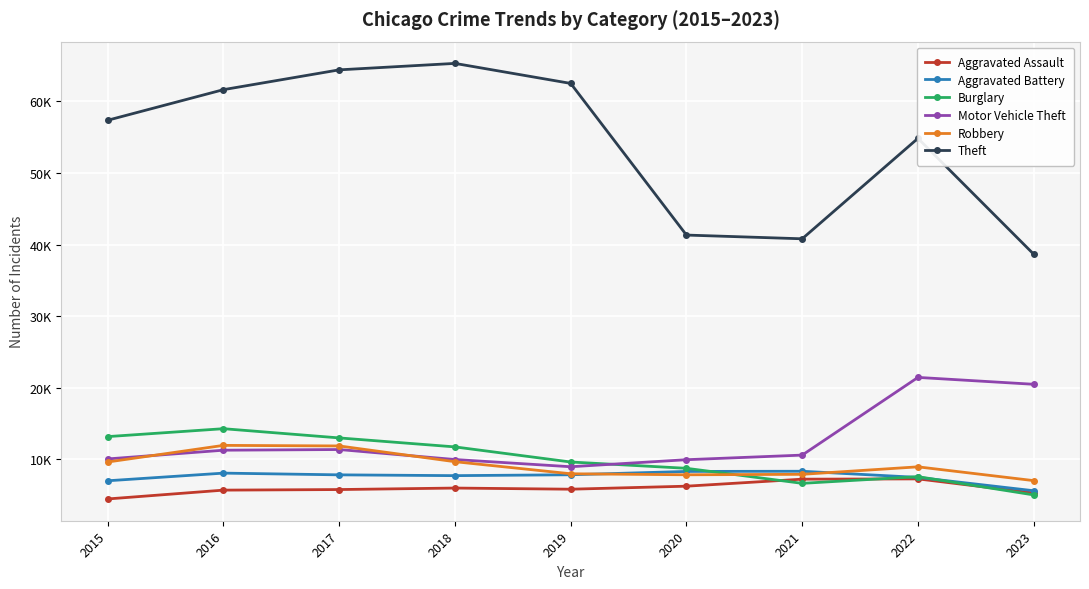

Reading left to right, list all the values displayed in this chart.

Aggravated Assault: 4480	5712	5793	6001	5841	6262	7242	7280	5314
Aggravated Battery: 7018	8086	7845	7734	7857	8321	8347	7490	5627
Burglary: 13184	14289	13001	11747	9638	8758	6659	7593	5044
Motor Vehicle Theft: 10068	11286	11380	9985	8977	9959	10602	21449	20488
Robbery: 9638	11960	11880	9681	7995	7855	7918	8964	7039
Theft: 57350	61621	64386	65287	62492	41321	40800	54825	38650